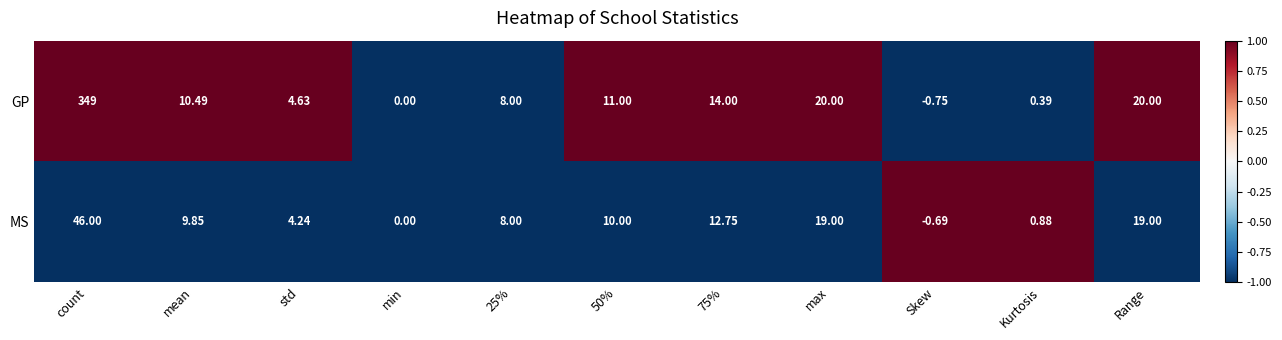

Which series changed the most between 50% and Kurtosis?

GP